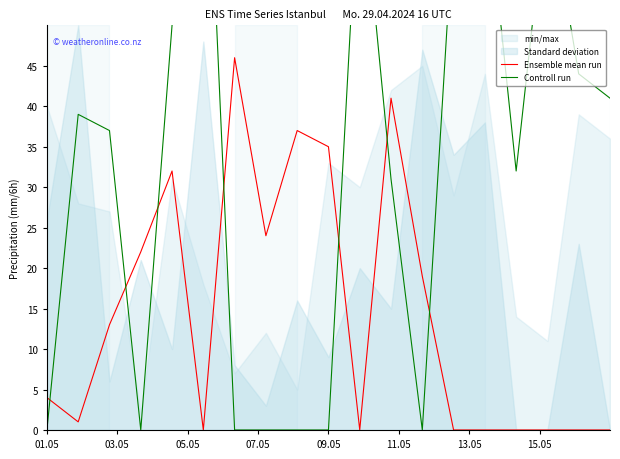

What is the maximum value for Ensemble mean run?

46